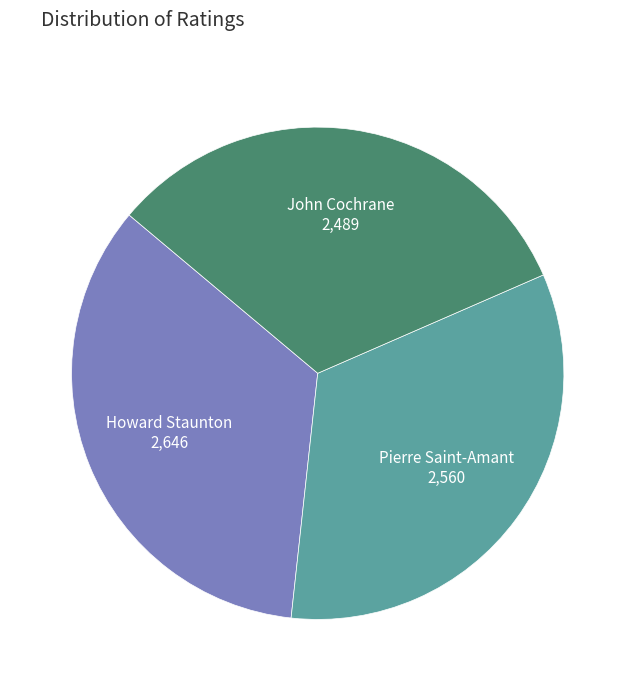

How many slices are in this pie chart?

3